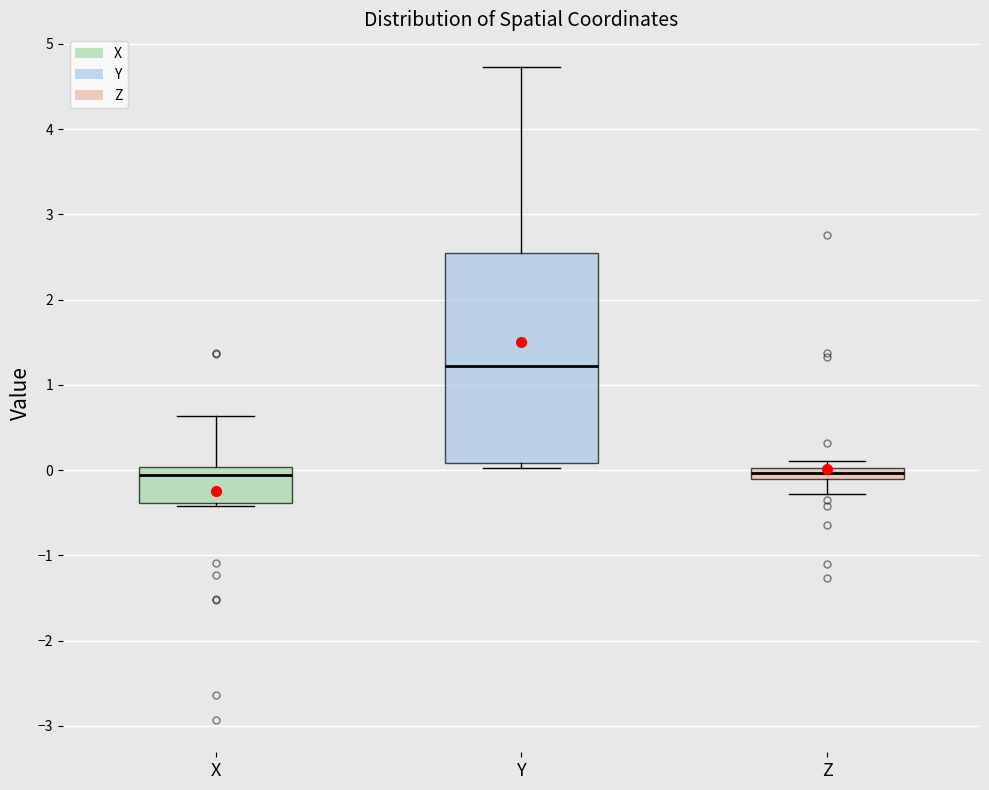

Where is the upper edge of the box for X on the y-axis? The values are not printed on the chart, so give them approximately, as read against the axis.

0.0